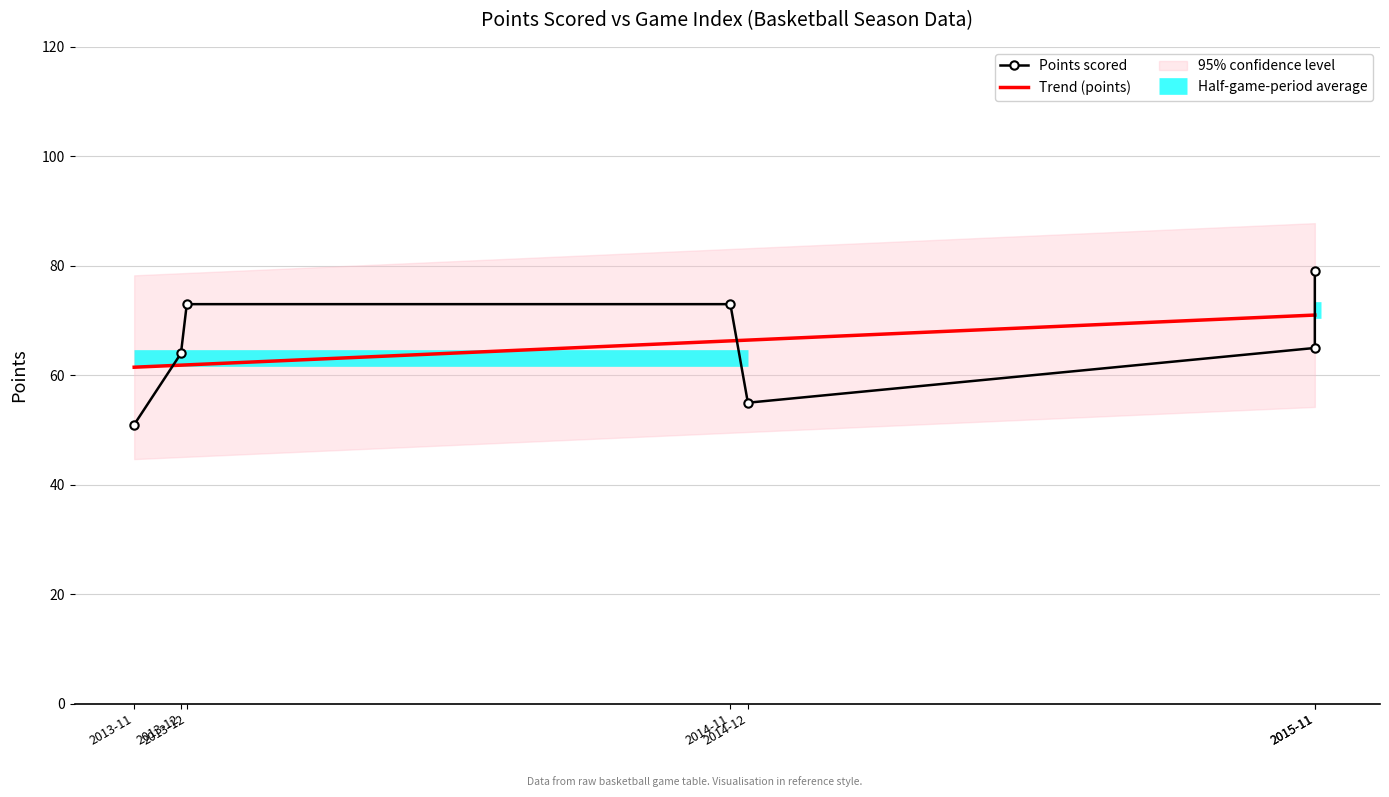

What is the highest value of the Trend (points) series?

71.0